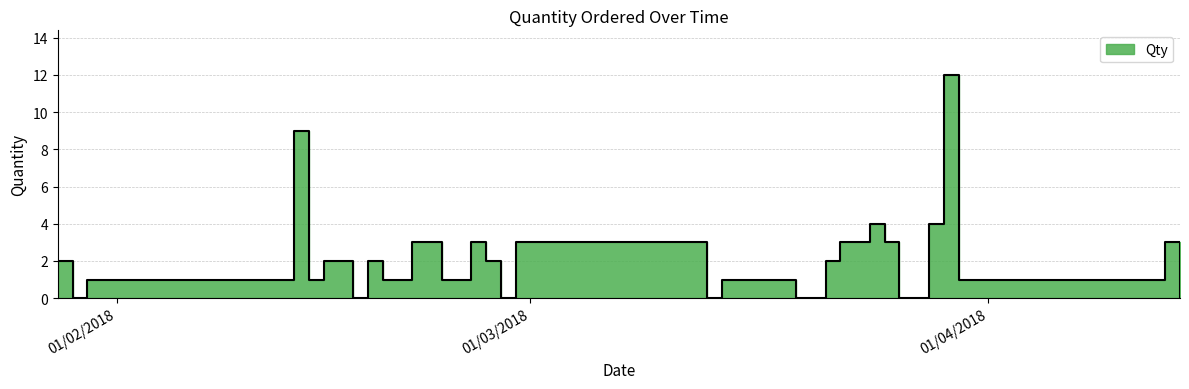

What is the average value?

2